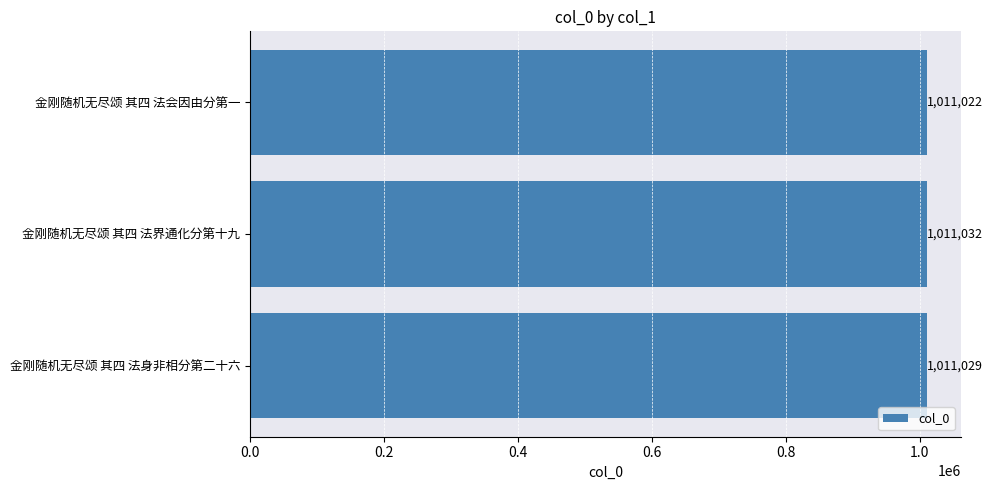

List the labels in order of value, smallest first.

金刚随机无尽颂 其四 法会因由分第一, 金刚随机无尽颂 其四 法身非相分第二十六, 金刚随机无尽颂 其四 法界通化分第十九